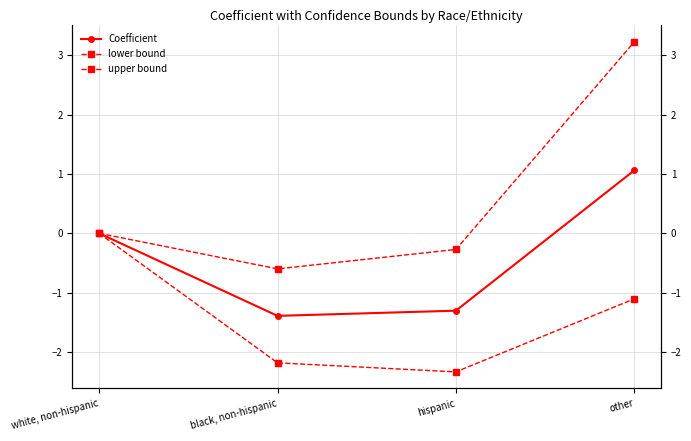

Rank the series by their maximum value, from highest to lowest.

upper bound, Coefficient, lower bound